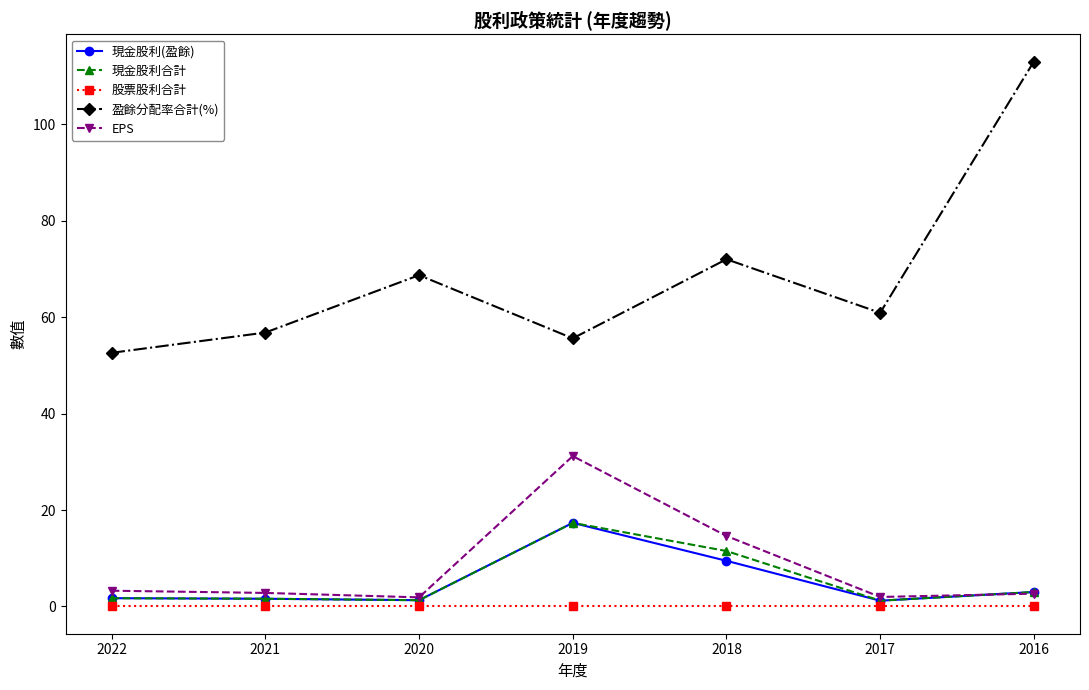

Which series has the largest total across all categories?

盈餘分配率合計(%)